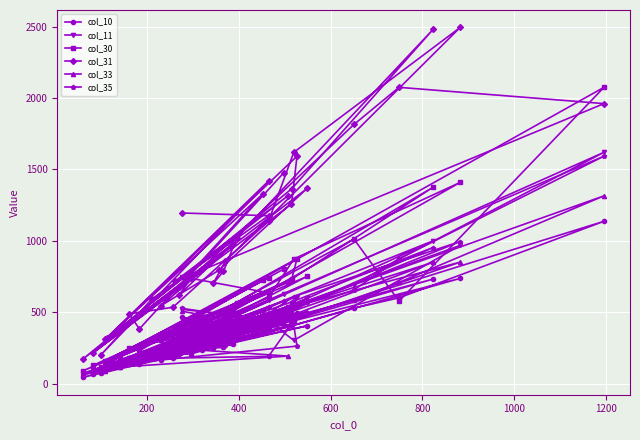

Where is the first local maximum for col_11?

800